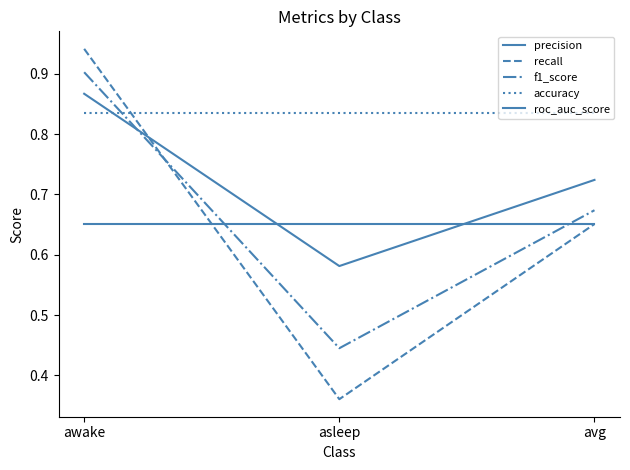

The precision series shows 0.9 at awake. True or false?

True